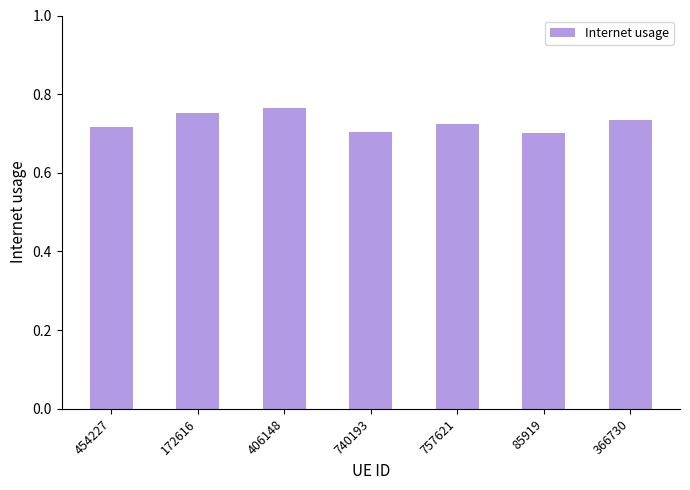

What is the label of the 1st bar from the left?

454227